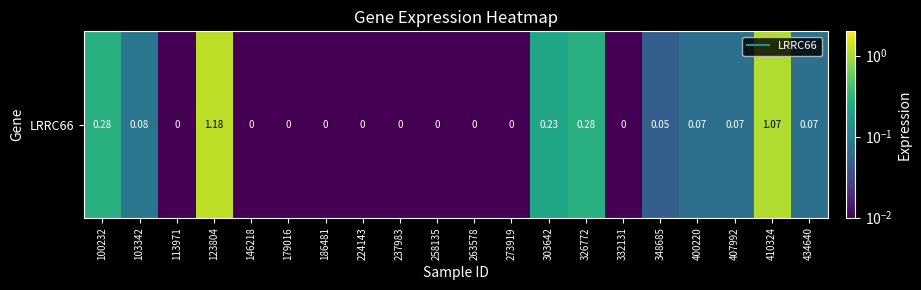

List the labels in order of value, largest first.

123804, 410324, 100232, 326772, 303642, 103342, 400220, 407992, 434640, 348685, 113971, 146218, 179016, 186481, 224143, 237983, 258135, 263578, 273919, 332131